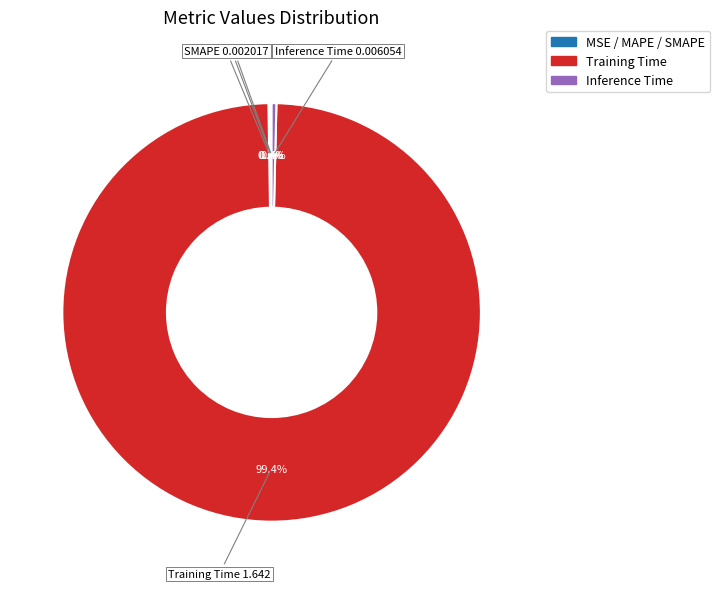

Does any single category account for the majority?

Yes